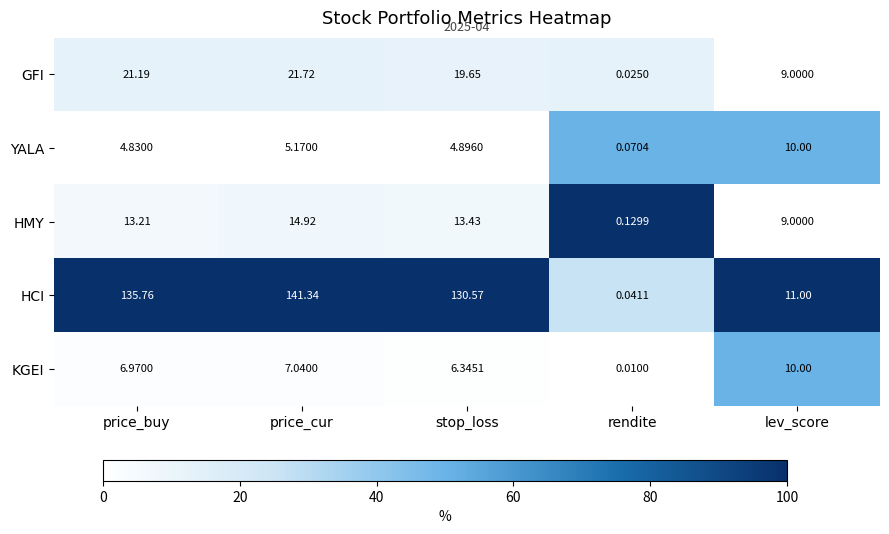

At which label is HCI closest to 70?

lev_score